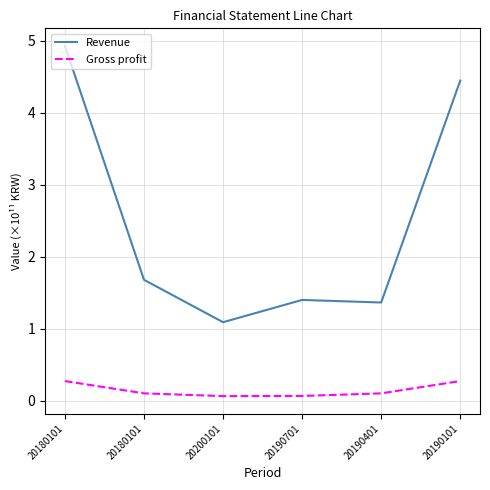

How many distinct data groups are displayed?

2